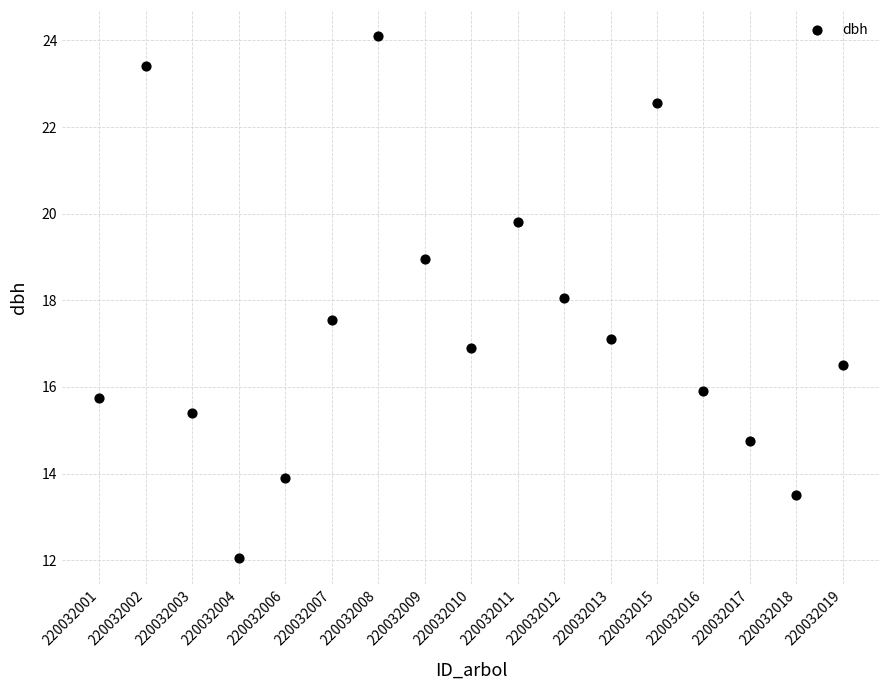

What is the range of X values (max minus min)?

16.0